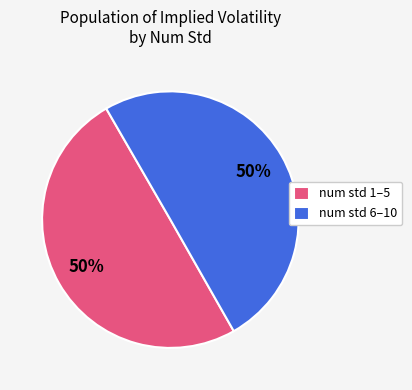

To the nearest percent, what is the average slice percentage?

50%